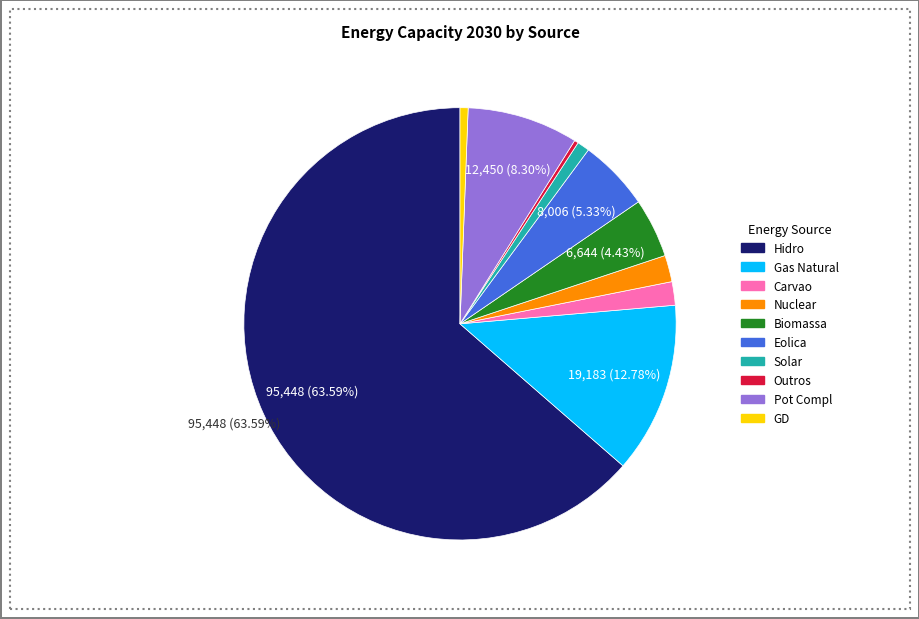

How many segments does this pie chart have?

10